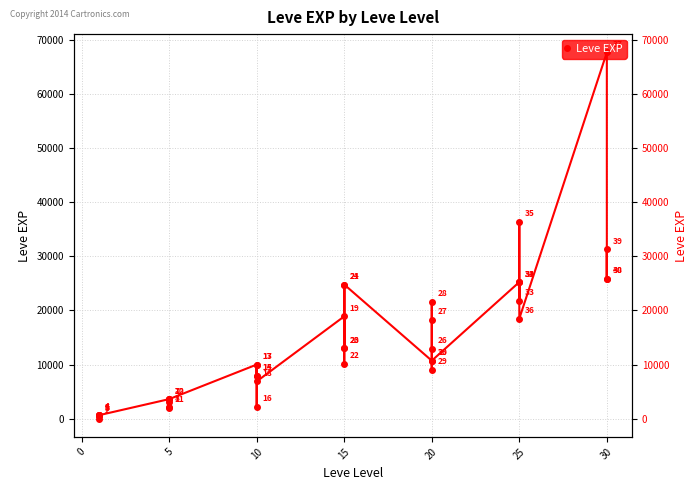

What is the difference between the values at 20 and 5?

19370